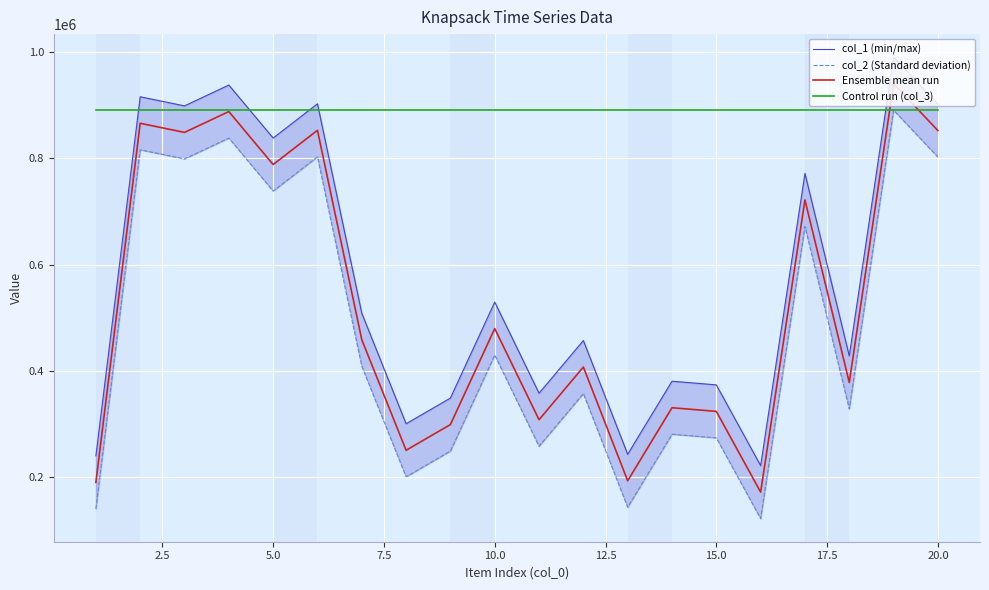

What is the maximum value for Ensemble mean run?

940978.0